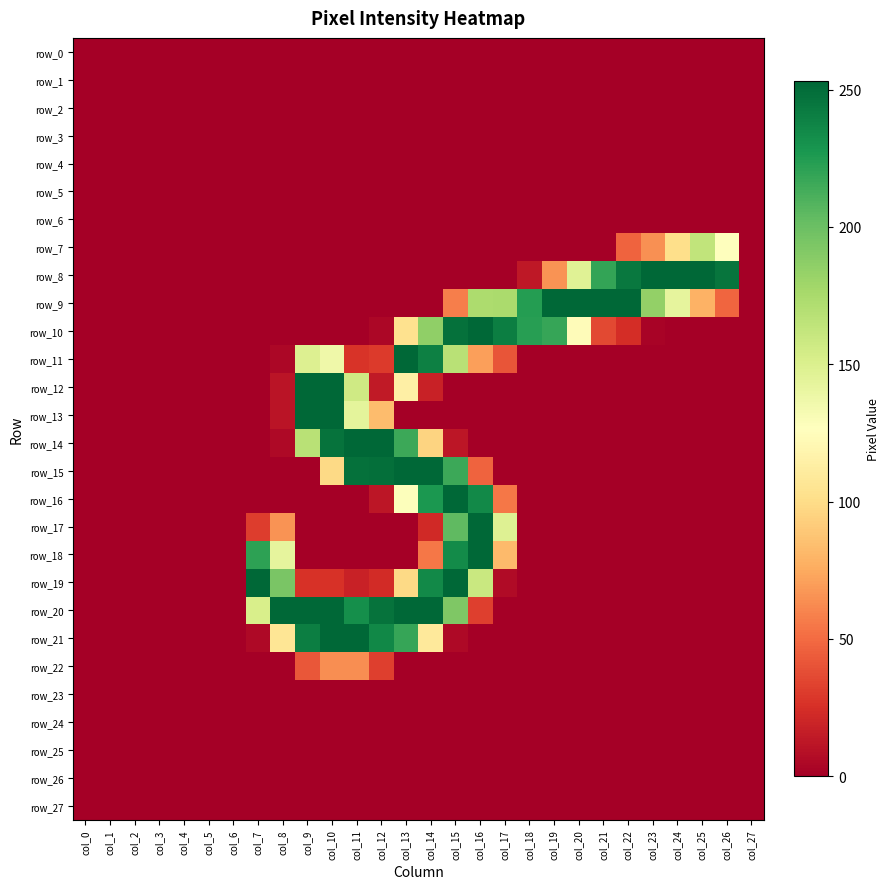

Reading left to right, what are all the values shown in this chart?

row_0: col_0=0	col_1=0	col_2=0	col_3=0	col_4=0	col_5=0	col_6=0	col_7=0	col_8=0	col_9=0	col_10=0	col_11=0	col_12=0	col_13=0	col_14=0	col_15=0	col_16=0	col_17=0	col_18=0	col_19=0	col_20=0	col_21=0	col_22=0	col_23=0	col_24=0	col_25=0	col_26=0	col_27=0
row_1: col_0=0	col_1=0	col_2=0	col_3=0	col_4=0	col_5=0	col_6=0	col_7=0	col_8=0	col_9=0	col_10=0	col_11=0	col_12=0	col_13=0	col_14=0	col_15=0	col_16=0	col_17=0	col_18=0	col_19=0	col_20=0	col_21=0	col_22=0	col_23=0	col_24=0	col_25=0	col_26=0	col_27=0
row_2: col_0=0	col_1=0	col_2=0	col_3=0	col_4=0	col_5=0	col_6=0	col_7=0	col_8=0	col_9=0	col_10=0	col_11=0	col_12=0	col_13=0	col_14=0	col_15=0	col_16=0	col_17=0	col_18=0	col_19=0	col_20=0	col_21=0	col_22=0	col_23=0	col_24=0	col_25=0	col_26=0	col_27=0
row_3: col_0=0	col_1=0	col_2=0	col_3=0	col_4=0	col_5=0	col_6=0	col_7=0	col_8=0	col_9=0	col_10=0	col_11=0	col_12=0	col_13=0	col_14=0	col_15=0	col_16=0	col_17=0	col_18=0	col_19=0	col_20=0	col_21=0	col_22=0	col_23=0	col_24=0	col_25=0	col_26=0	col_27=0
row_4: col_0=0	col_1=0	col_2=0	col_3=0	col_4=0	col_5=0	col_6=0	col_7=0	col_8=0	col_9=0	col_10=0	col_11=0	col_12=0	col_13=0	col_14=0	col_15=0	col_16=0	col_17=0	col_18=0	col_19=0	col_20=0	col_21=0	col_22=0	col_23=0	col_24=0	col_25=0	col_26=0	col_27=0
row_5: col_0=0	col_1=0	col_2=0	col_3=0	col_4=0	col_5=0	col_6=0	col_7=0	col_8=0	col_9=0	col_10=0	col_11=0	col_12=0	col_13=0	col_14=0	col_15=0	col_16=0	col_17=0	col_18=0	col_19=0	col_20=0	col_21=0	col_22=0	col_23=0	col_24=0	col_25=0	col_26=0	col_27=0
row_6: col_0=0	col_1=0	col_2=0	col_3=0	col_4=0	col_5=0	col_6=0	col_7=0	col_8=0	col_9=0	col_10=0	col_11=0	col_12=0	col_13=0	col_14=0	col_15=0	col_16=0	col_17=0	col_18=0	col_19=0	col_20=0	col_21=0	col_22=0	col_23=0	col_24=0	col_25=0	col_26=0	col_27=0
row_7: col_0=0	col_1=0	col_2=0	col_3=0	col_4=0	col_5=0	col_6=0	col_7=0	col_8=0	col_9=0	col_10=0	col_11=0	col_12=0	col_13=0	col_14=0	col_15=0	col_16=0	col_17=0	col_18=0	col_19=0	col_20=0	col_21=0	col_22=47	col_23=65	col_24=101	col_25=164	col_26=126	col_27=0
row_8: col_0=0	col_1=0	col_2=0	col_3=0	col_4=0	col_5=0	col_6=0	col_7=0	col_8=0	col_9=0	col_10=0	col_11=0	col_12=0	col_13=0	col_14=0	col_15=0	col_16=0	col_17=0	col_18=13	col_19=66	col_20=147	col_21=219	col_22=244	col_23=253	col_24=253	col_25=253	col_26=246	col_27=0
row_9: col_0=0	col_1=0	col_2=0	col_3=0	col_4=0	col_5=0	col_6=0	col_7=0	col_8=0	col_9=0	col_10=0	col_11=0	col_12=0	col_13=0	col_14=0	col_15=58	col_16=173	col_17=174	col_18=224	col_19=253	col_20=253	col_21=253	col_22=253	col_23=184	col_24=143	col_25=79	col_26=48	col_27=0
row_10: col_0=0	col_1=0	col_2=0	col_3=0	col_4=0	col_5=0	col_6=0	col_7=0	col_8=0	col_9=0	col_10=0	col_11=0	col_12=4	col_13=103	col_14=185	col_15=248	col_16=253	col_17=241	col_18=223	col_19=218	col_20=124	col_21=36	col_22=24	col_23=2	col_24=0	col_25=0	col_26=0	col_27=0
row_11: col_0=0	col_1=0	col_2=0	col_3=0	col_4=0	col_5=0	col_6=0	col_7=0	col_8=4	col_9=149	col_10=137	col_11=27	col_12=30	col_13=253	col_14=240	col_15=168	col_16=71	col_17=41	col_18=0	col_19=0	col_20=0	col_21=0	col_22=0	col_23=0	col_24=0	col_25=0	col_26=0	col_27=0
row_12: col_0=0	col_1=0	col_2=0	col_3=0	col_4=0	col_5=0	col_6=0	col_7=0	col_8=11	col_9=253	col_10=253	col_11=157	col_12=14	col_13=114	col_14=18	col_15=0	col_16=0	col_17=0	col_18=0	col_19=0	col_20=0	col_21=0	col_22=0	col_23=0	col_24=0	col_25=0	col_26=0	col_27=0
row_13: col_0=0	col_1=0	col_2=0	col_3=0	col_4=0	col_5=0	col_6=0	col_7=0	col_8=11	col_9=253	col_10=253	col_11=144	col_12=84	col_13=0	col_14=0	col_15=0	col_16=0	col_17=0	col_18=0	col_19=0	col_20=0	col_21=0	col_22=0	col_23=0	col_24=0	col_25=0	col_26=0	col_27=0
row_14: col_0=0	col_1=0	col_2=0	col_3=0	col_4=0	col_5=0	col_6=0	col_7=0	col_8=5	col_9=168	col_10=247	col_11=253	col_12=253	col_13=216	col_14=95	col_15=12	col_16=0	col_17=0	col_18=0	col_19=0	col_20=0	col_21=0	col_22=0	col_23=0	col_24=0	col_25=0	col_26=0	col_27=0
row_15: col_0=0	col_1=0	col_2=0	col_3=0	col_4=0	col_5=0	col_6=0	col_7=0	col_8=0	col_9=0	col_10=98	col_11=248	col_12=249	col_13=253	col_14=253	col_15=216	col_16=47	col_17=0	col_18=0	col_19=0	col_20=0	col_21=0	col_22=0	col_23=0	col_24=0	col_25=0	col_26=0	col_27=0
row_16: col_0=0	col_1=0	col_2=0	col_3=0	col_4=0	col_5=0	col_6=0	col_7=0	col_8=0	col_9=0	col_10=0	col_11=0	col_12=12	col_13=128	col_14=227	col_15=253	col_16=235	col_17=55	col_18=0	col_19=0	col_20=0	col_21=0	col_22=0	col_23=0	col_24=0	col_25=0	col_26=0	col_27=0
row_17: col_0=0	col_1=0	col_2=0	col_3=0	col_4=0	col_5=0	col_6=0	col_7=31	col_8=66	col_9=0	col_10=0	col_11=0	col_12=0	col_13=0	col_14=22	col_15=204	col_16=253	col_17=148	col_18=0	col_19=0	col_20=0	col_21=0	col_22=0	col_23=0	col_24=0	col_25=0	col_26=0	col_27=0
row_18: col_0=0	col_1=0	col_2=0	col_3=0	col_4=0	col_5=0	col_6=0	col_7=221	col_8=143	col_9=0	col_10=0	col_11=0	col_12=0	col_13=0	col_14=55	col_15=234	col_16=253	col_17=83	col_18=0	col_19=0	col_20=0	col_21=0	col_22=0	col_23=0	col_24=0	col_25=0	col_26=0	col_27=0
row_19: col_0=0	col_1=0	col_2=0	col_3=0	col_4=0	col_5=0	col_6=0	col_7=254	col_8=194	col_9=26	col_10=26	col_11=18	col_12=23	col_13=98	col_14=235	col_15=253	col_16=160	col_17=6	col_18=0	col_19=0	col_20=0	col_21=0	col_22=0	col_23=0	col_24=0	col_25=0	col_26=0	col_27=0
row_20: col_0=0	col_1=0	col_2=0	col_3=0	col_4=0	col_5=0	col_6=0	col_7=152	col_8=253	col_9=253	col_10=253	col_11=232	col_12=247	col_13=253	col_14=253	col_15=192	col_16=32	col_17=0	col_18=0	col_19=0	col_20=0	col_21=0	col_22=0	col_23=0	col_24=0	col_25=0	col_26=0	col_27=0
row_21: col_0=0	col_1=0	col_2=0	col_3=0	col_4=0	col_5=0	col_6=0	col_7=5	col_8=106	col_9=241	col_10=253	col_11=253	col_12=236	col_13=218	col_14=109	col_15=5	col_16=0	col_17=0	col_18=0	col_19=0	col_20=0	col_21=0	col_22=0	col_23=0	col_24=0	col_25=0	col_26=0	col_27=0
row_22: col_0=0	col_1=0	col_2=0	col_3=0	col_4=0	col_5=0	col_6=0	col_7=0	col_8=0	col_9=42	col_10=64	col_11=64	col_12=32	col_13=0	col_14=0	col_15=0	col_16=0	col_17=0	col_18=0	col_19=0	col_20=0	col_21=0	col_22=0	col_23=0	col_24=0	col_25=0	col_26=0	col_27=0
row_23: col_0=0	col_1=0	col_2=0	col_3=0	col_4=0	col_5=0	col_6=0	col_7=0	col_8=0	col_9=0	col_10=0	col_11=0	col_12=0	col_13=0	col_14=0	col_15=0	col_16=0	col_17=0	col_18=0	col_19=0	col_20=0	col_21=0	col_22=0	col_23=0	col_24=0	col_25=0	col_26=0	col_27=0
row_24: col_0=0	col_1=0	col_2=0	col_3=0	col_4=0	col_5=0	col_6=0	col_7=0	col_8=0	col_9=0	col_10=0	col_11=0	col_12=0	col_13=0	col_14=0	col_15=0	col_16=0	col_17=0	col_18=0	col_19=0	col_20=0	col_21=0	col_22=0	col_23=0	col_24=0	col_25=0	col_26=0	col_27=0
row_25: col_0=0	col_1=0	col_2=0	col_3=0	col_4=0	col_5=0	col_6=0	col_7=0	col_8=0	col_9=0	col_10=0	col_11=0	col_12=0	col_13=0	col_14=0	col_15=0	col_16=0	col_17=0	col_18=0	col_19=0	col_20=0	col_21=0	col_22=0	col_23=0	col_24=0	col_25=0	col_26=0	col_27=0
row_26: col_0=0	col_1=0	col_2=0	col_3=0	col_4=0	col_5=0	col_6=0	col_7=0	col_8=0	col_9=0	col_10=0	col_11=0	col_12=0	col_13=0	col_14=0	col_15=0	col_16=0	col_17=0	col_18=0	col_19=0	col_20=0	col_21=0	col_22=0	col_23=0	col_24=0	col_25=0	col_26=0	col_27=0
row_27: col_0=0	col_1=0	col_2=0	col_3=0	col_4=0	col_5=0	col_6=0	col_7=0	col_8=0	col_9=0	col_10=0	col_11=0	col_12=0	col_13=0	col_14=0	col_15=0	col_16=0	col_17=0	col_18=0	col_19=0	col_20=0	col_21=0	col_22=0	col_23=0	col_24=0	col_25=0	col_26=0	col_27=0